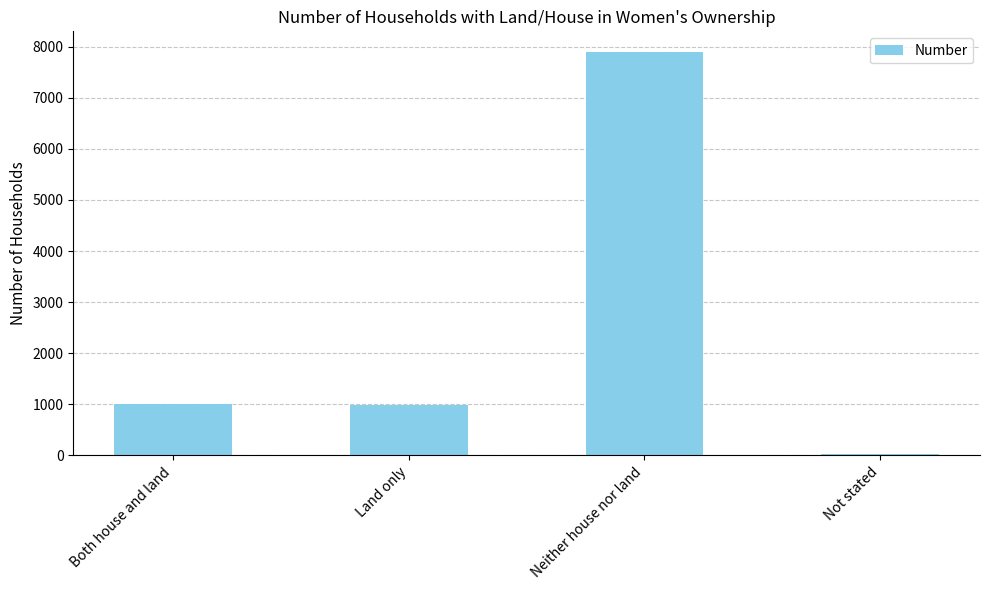

Between Not stated and Neither house nor land, which is larger?

Neither house nor land